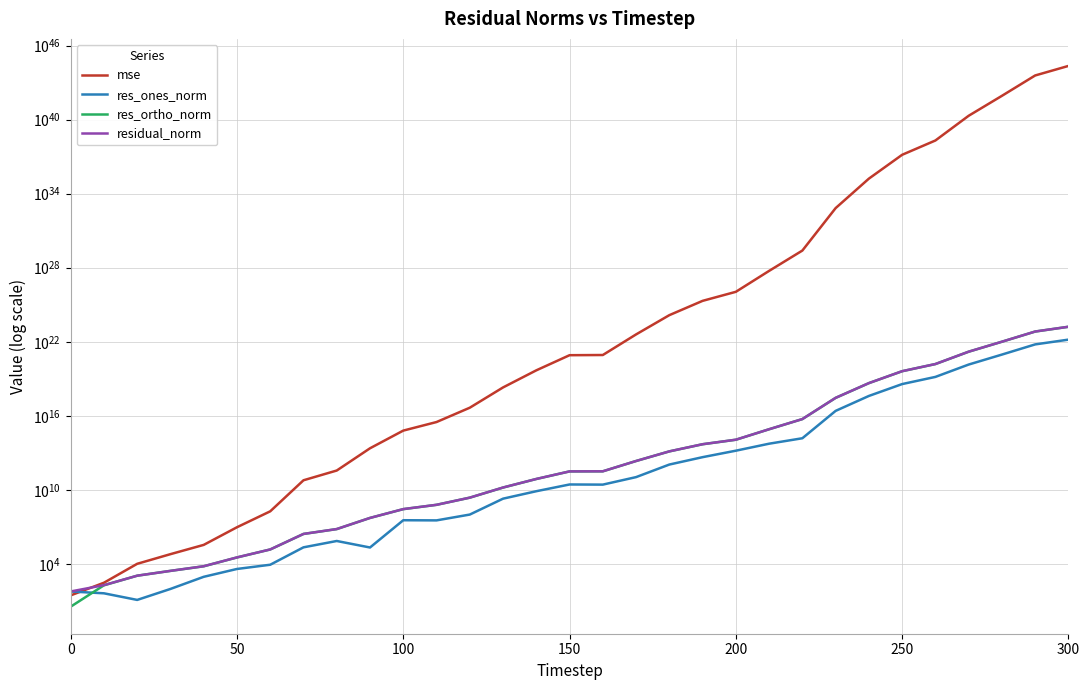

What is the value of the res_ortho_norm point at the 1st from the left?

3.5